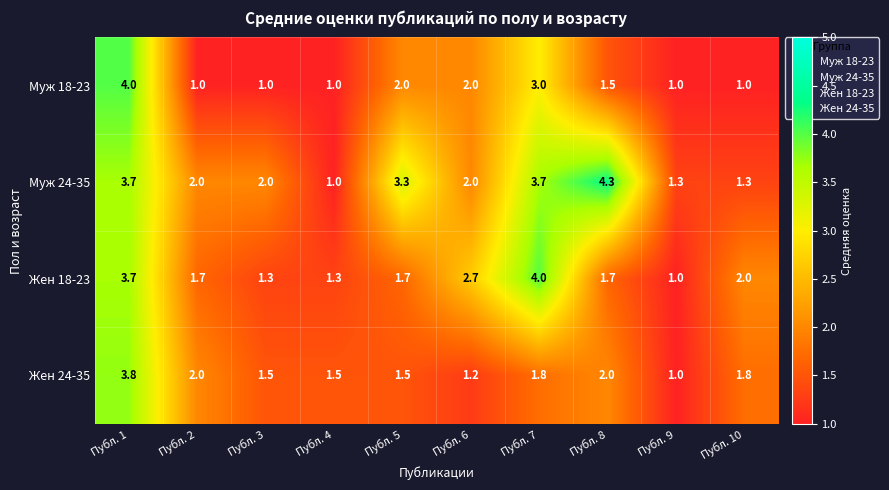

What is the sum of all Муж 18-23 values?

17.5